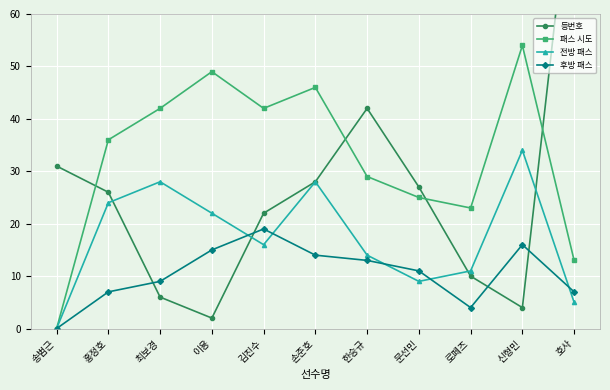

Rank the categories by 전방 패스 value from highest to lowest.

신형민, 최보경, 손준호, 홍정호, 이용, 김진수, 한승규, 로페즈, 문선민, 호사, 송범근